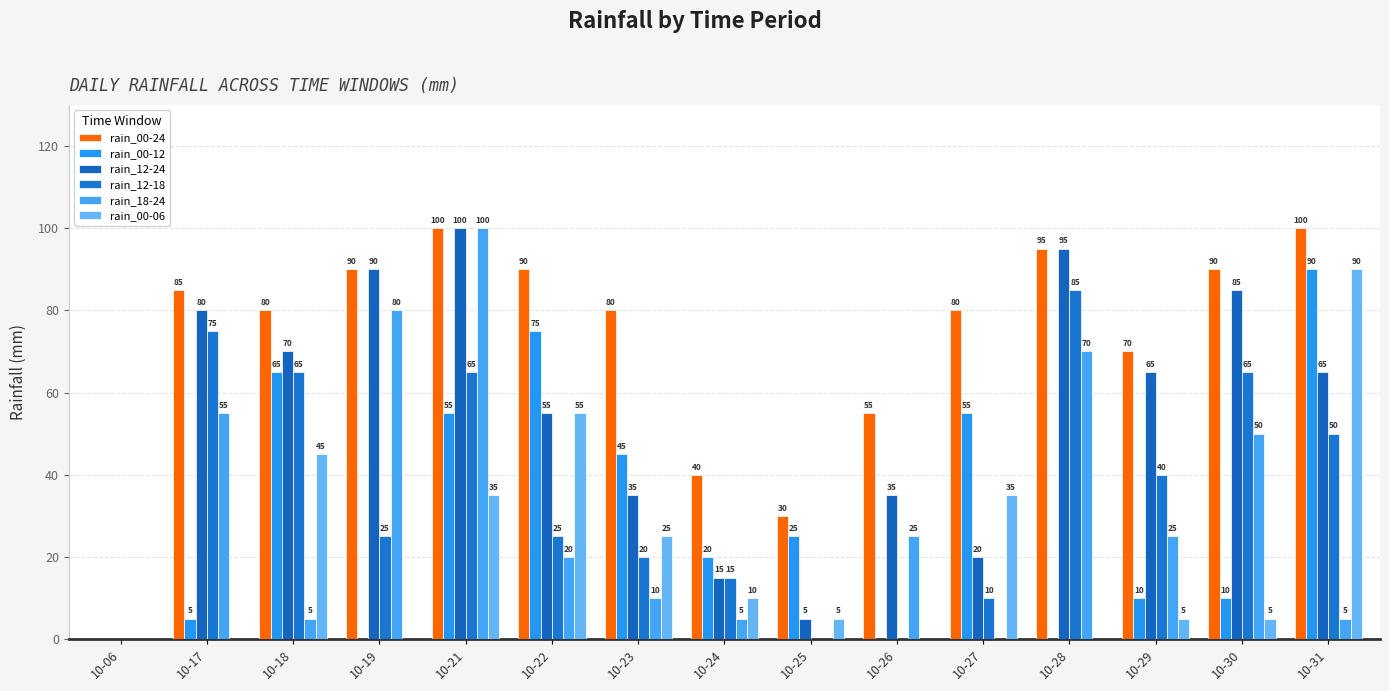

Is it true that rain_00-12 equals 117 at 10-22?

False